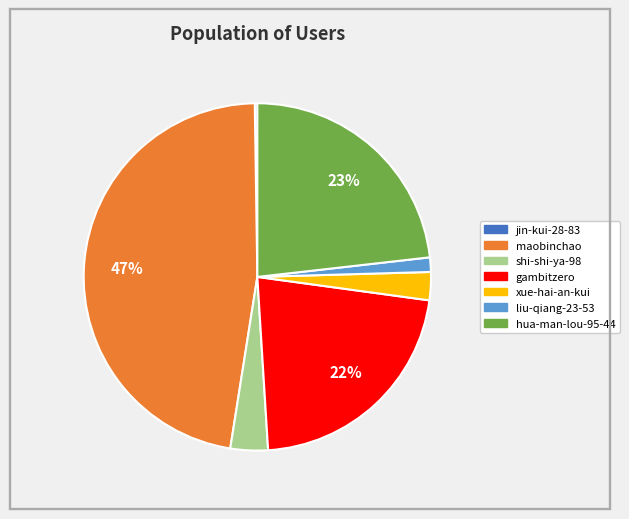

To the nearest percent, what is the difference between the hua-man-lou-95-44 and liu-qiang-23-53 slice percentages?

22%